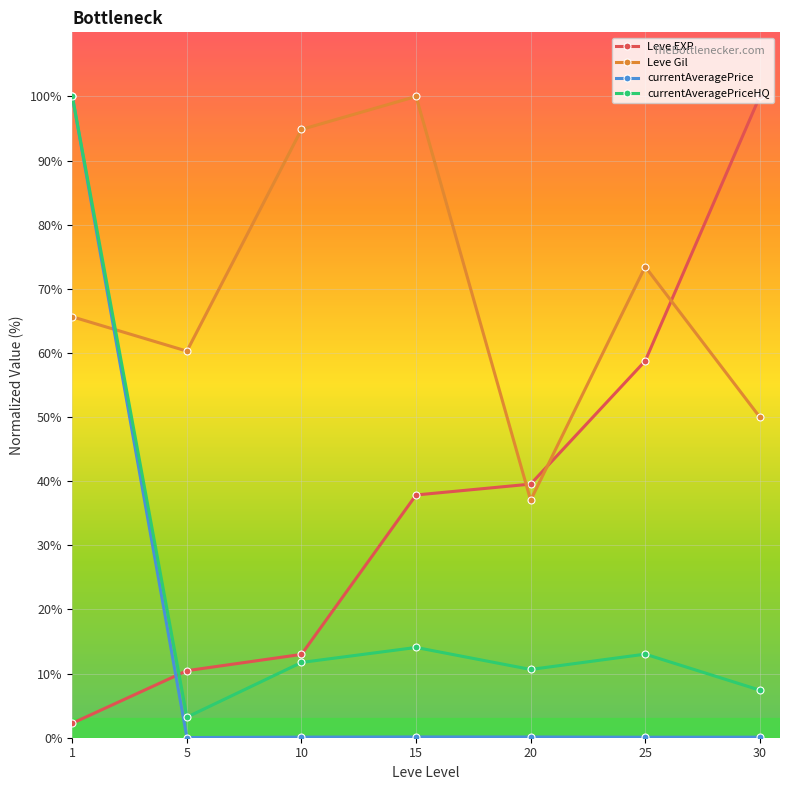

How many lines are shown in the chart?

4